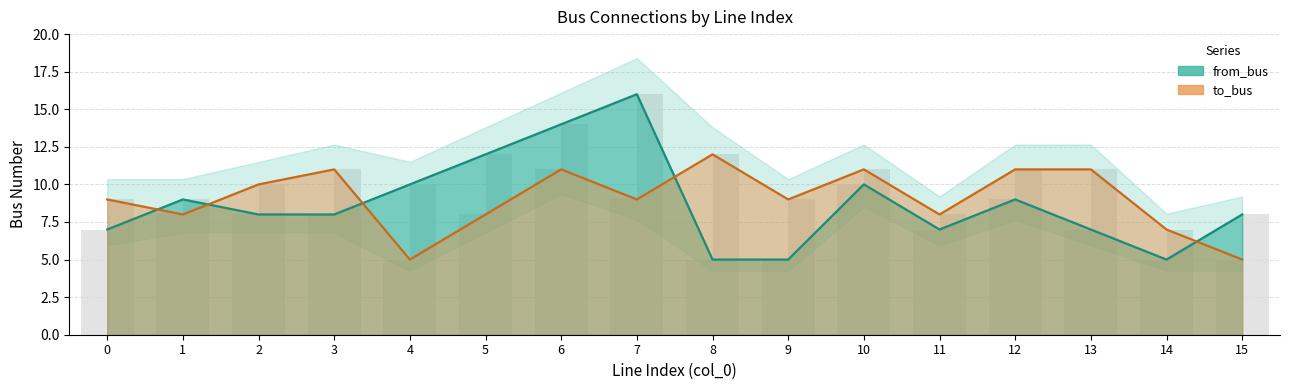

What is the value of the to_bus bar at the 7th from the left?

11